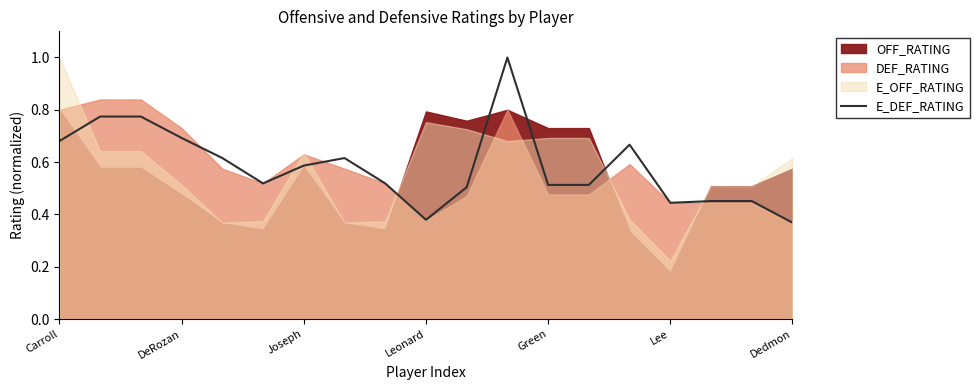

True or false: the data has more than 0 interior local peaks.

True